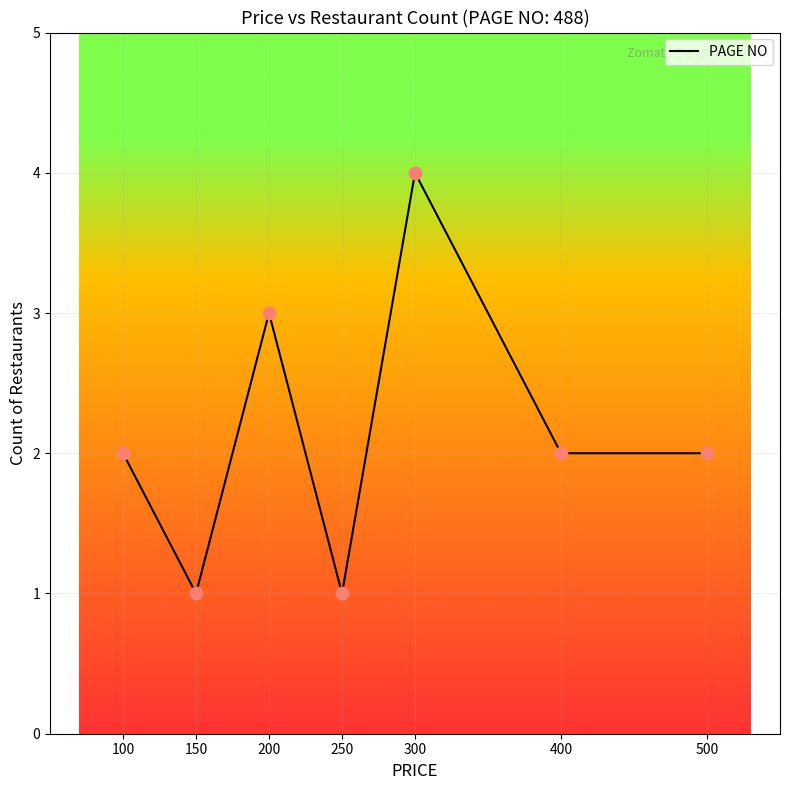

What is the change in value from 100 to 300?

+2